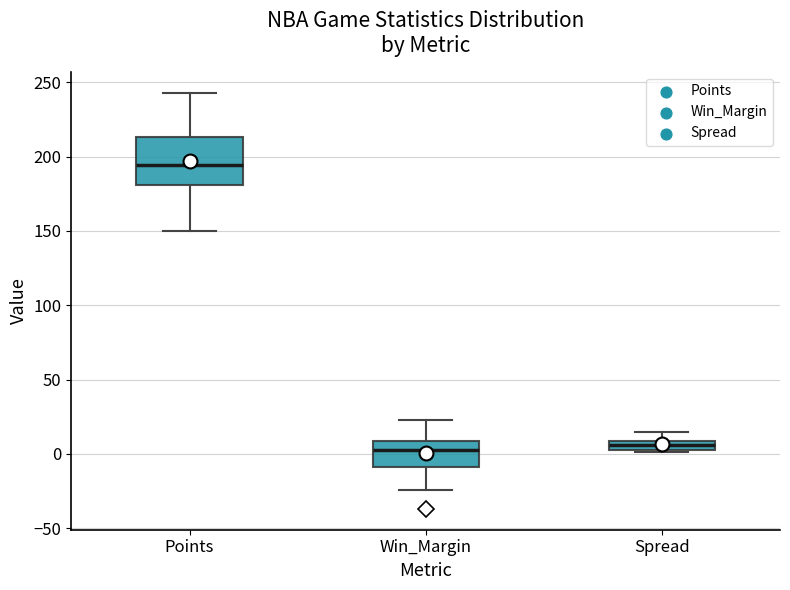

Which box is the tallest, from its lower edge to its upper edge?

Points